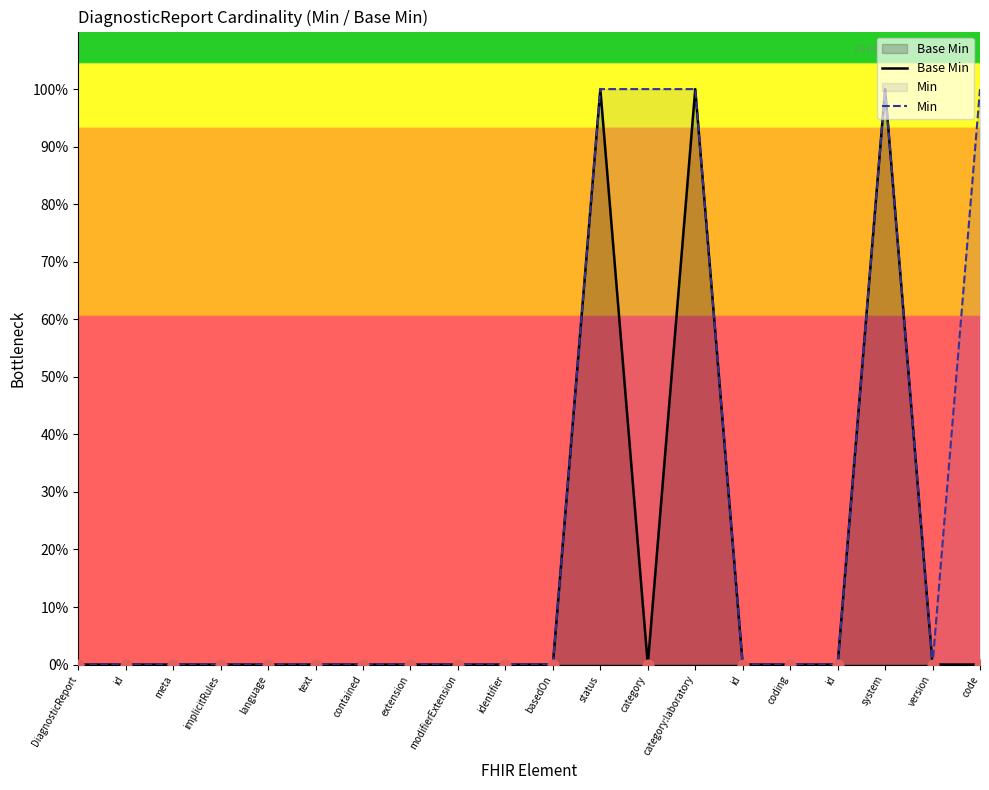

What are all the series names shown in the legend?

Base Min, Min